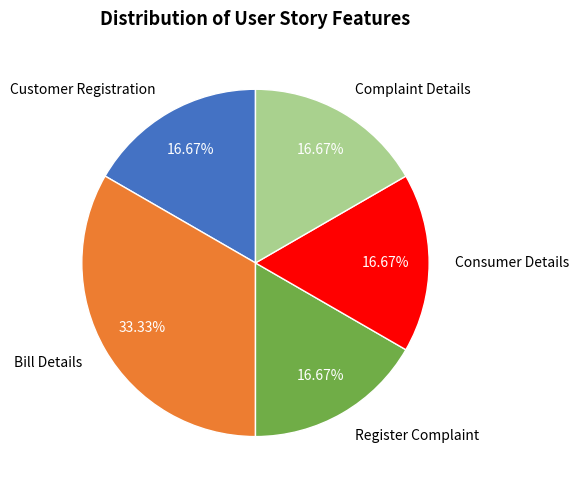

Which category has the biggest portion of the pie?

Bill Details